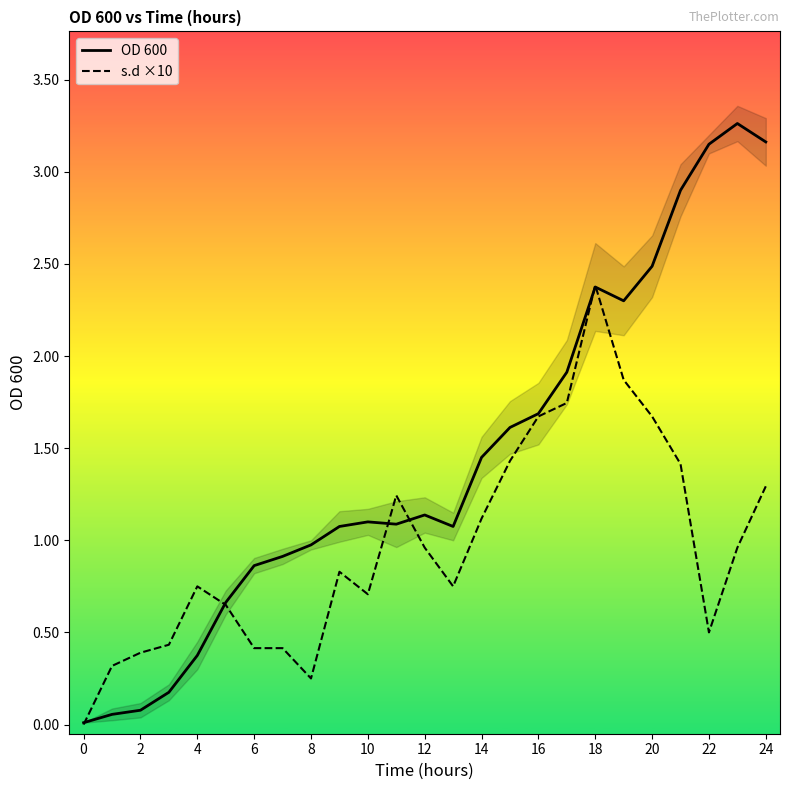

What is the difference between the maximum and minimum values in the OD 600 series?

3.3